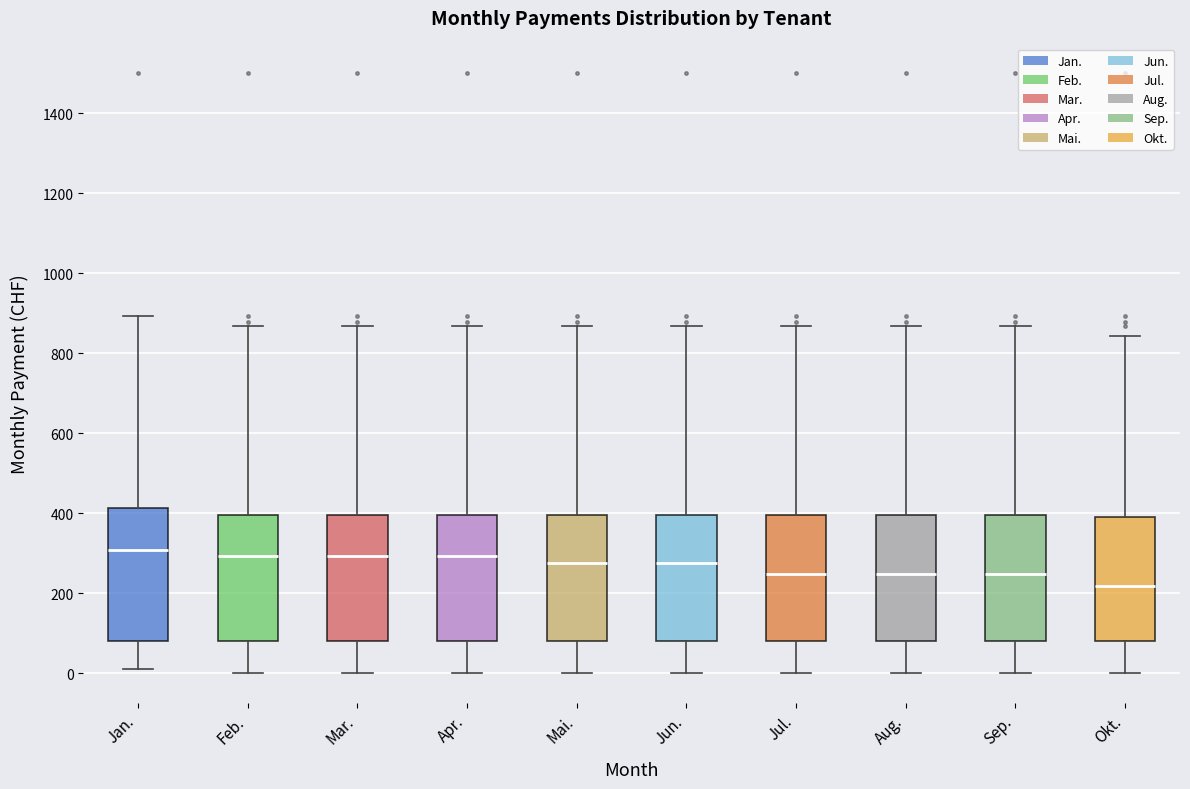

Which box has the lowest median line?

Okt.